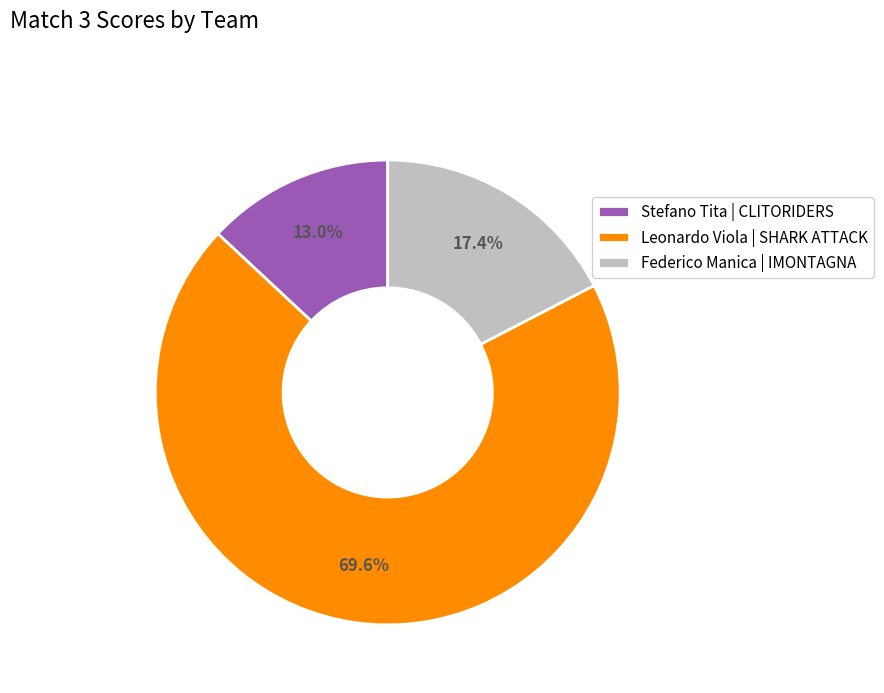

To the nearest percent, what portion does Federico Manica | IMONTAGNA represent?

17%